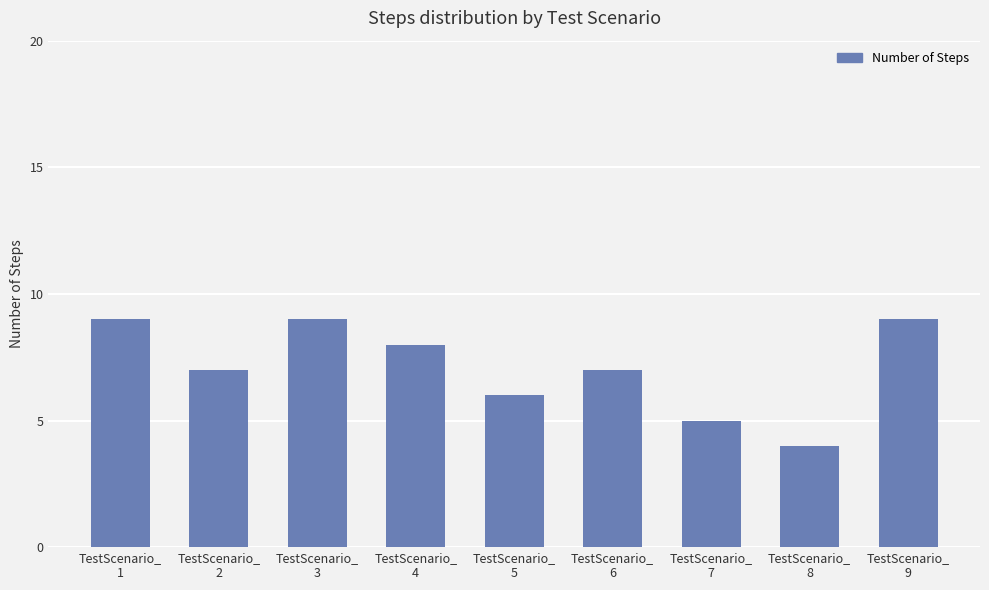

What is the minimum value shown in the chart?

4